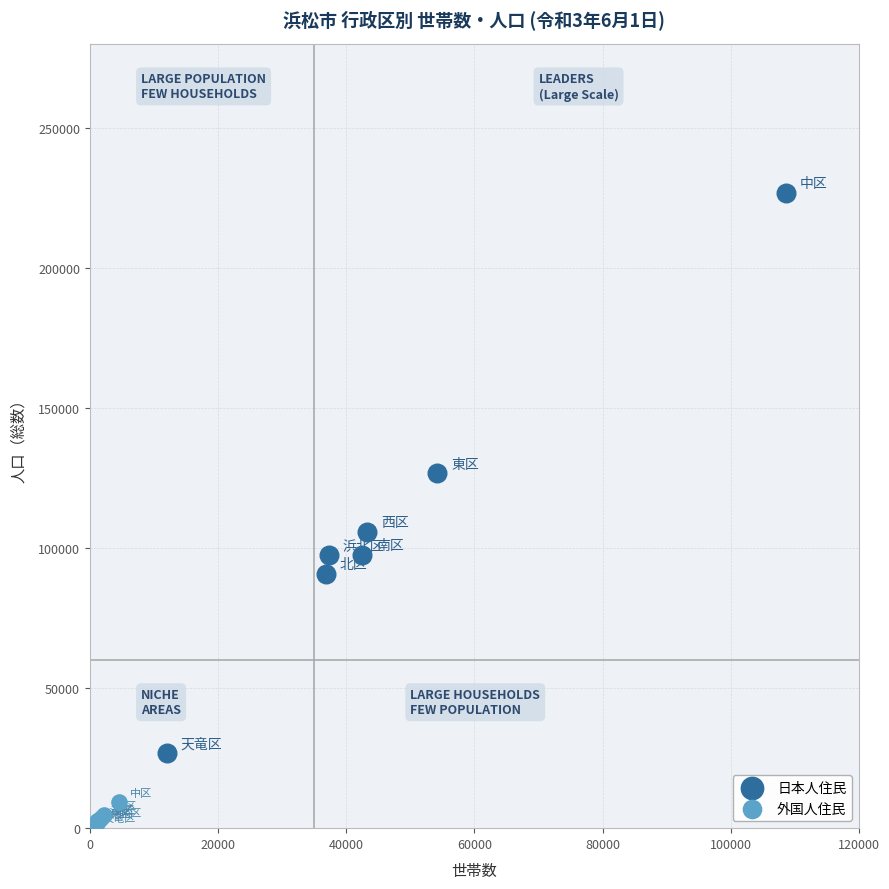

Which series has the widest spread of Y values?

日本人住民